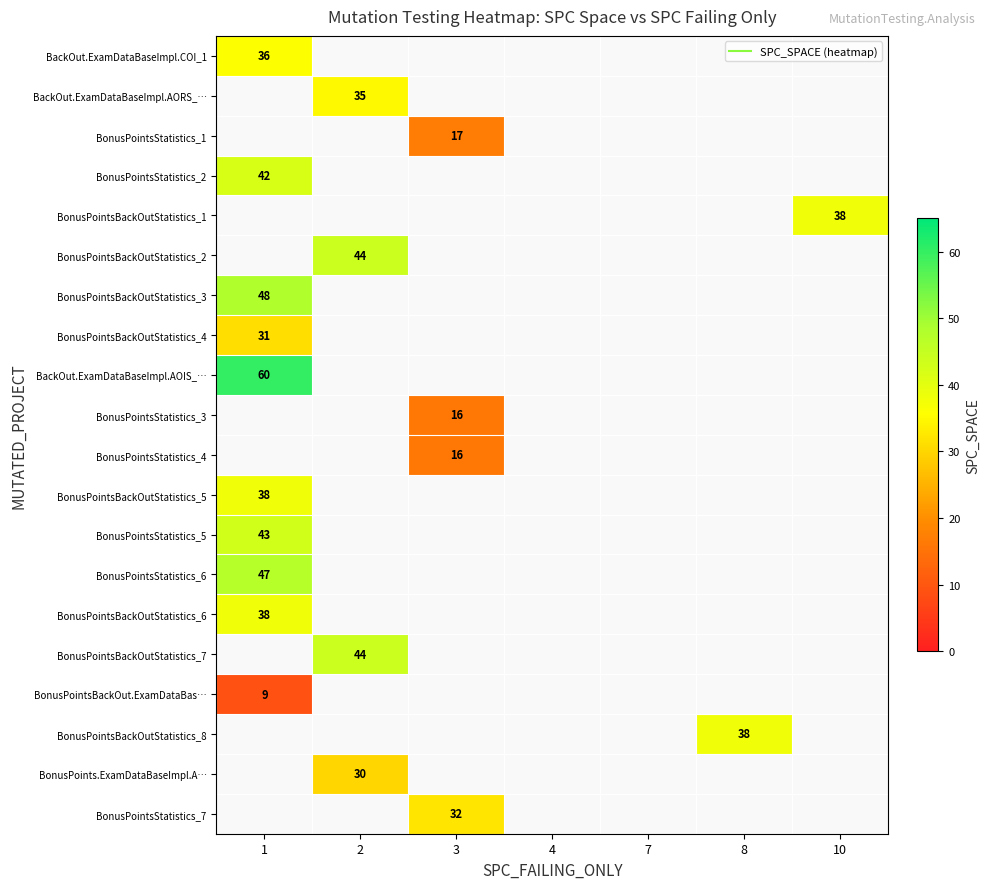

At which label does BonusPointsBackOutStatistics_1 reach its minimum?

1